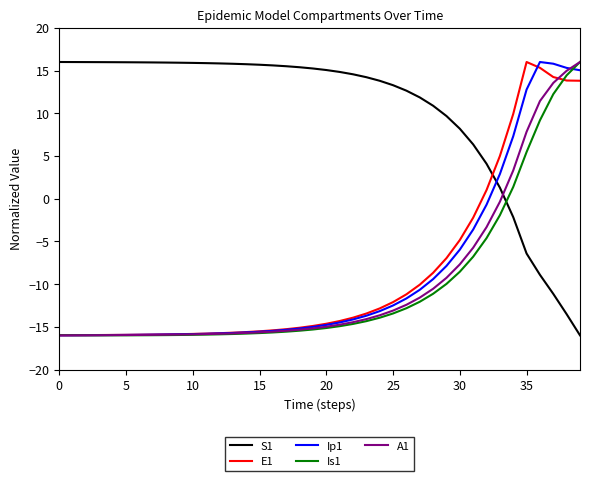

How many negative values does the A1 series have?

34